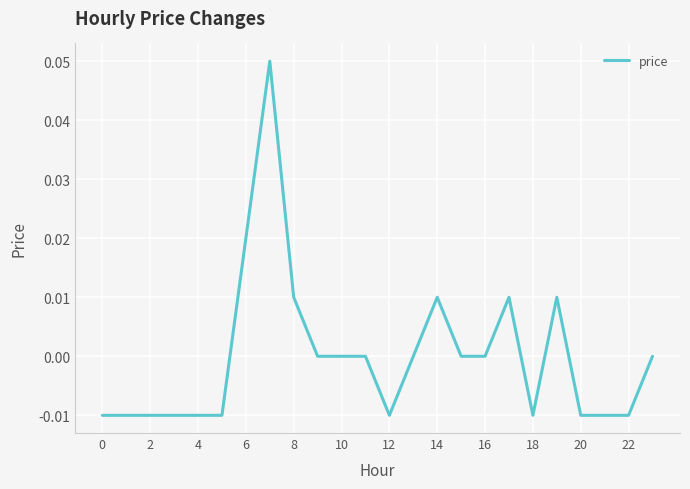

How many lines are shown in the chart?

1